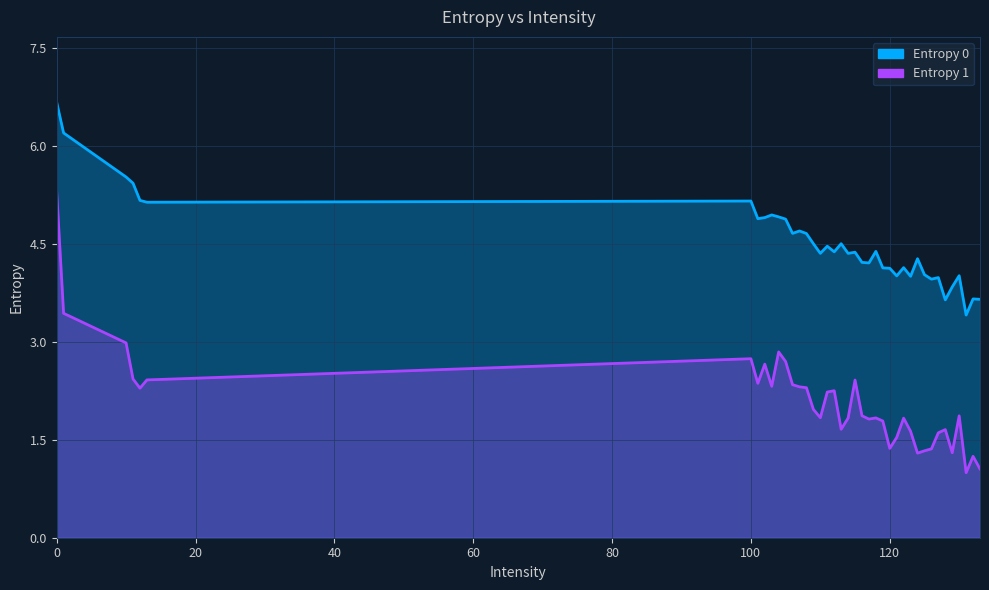

What is the sum of the Entropy 1 values at 11 and 119?

4.2